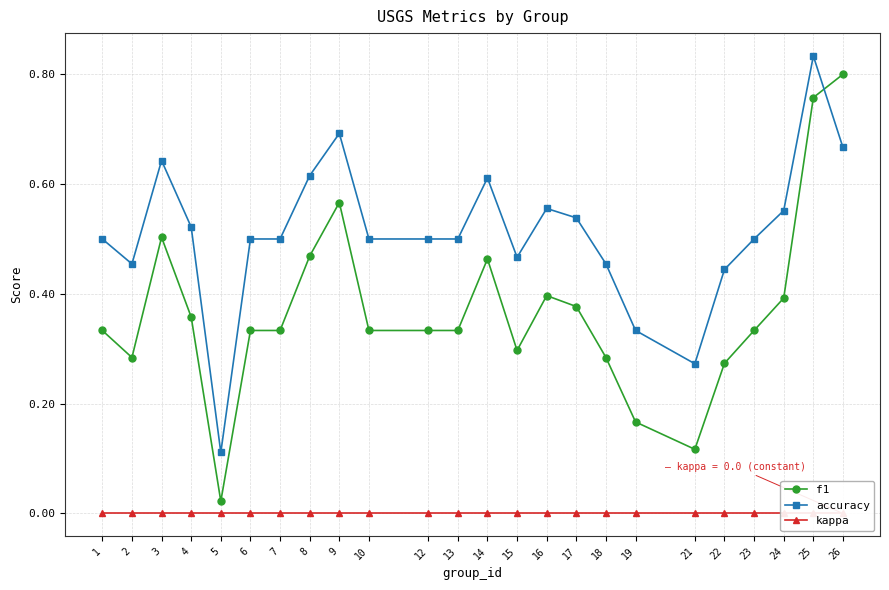

True or false: kappa has more than 1 points higher than both neighbors.

False